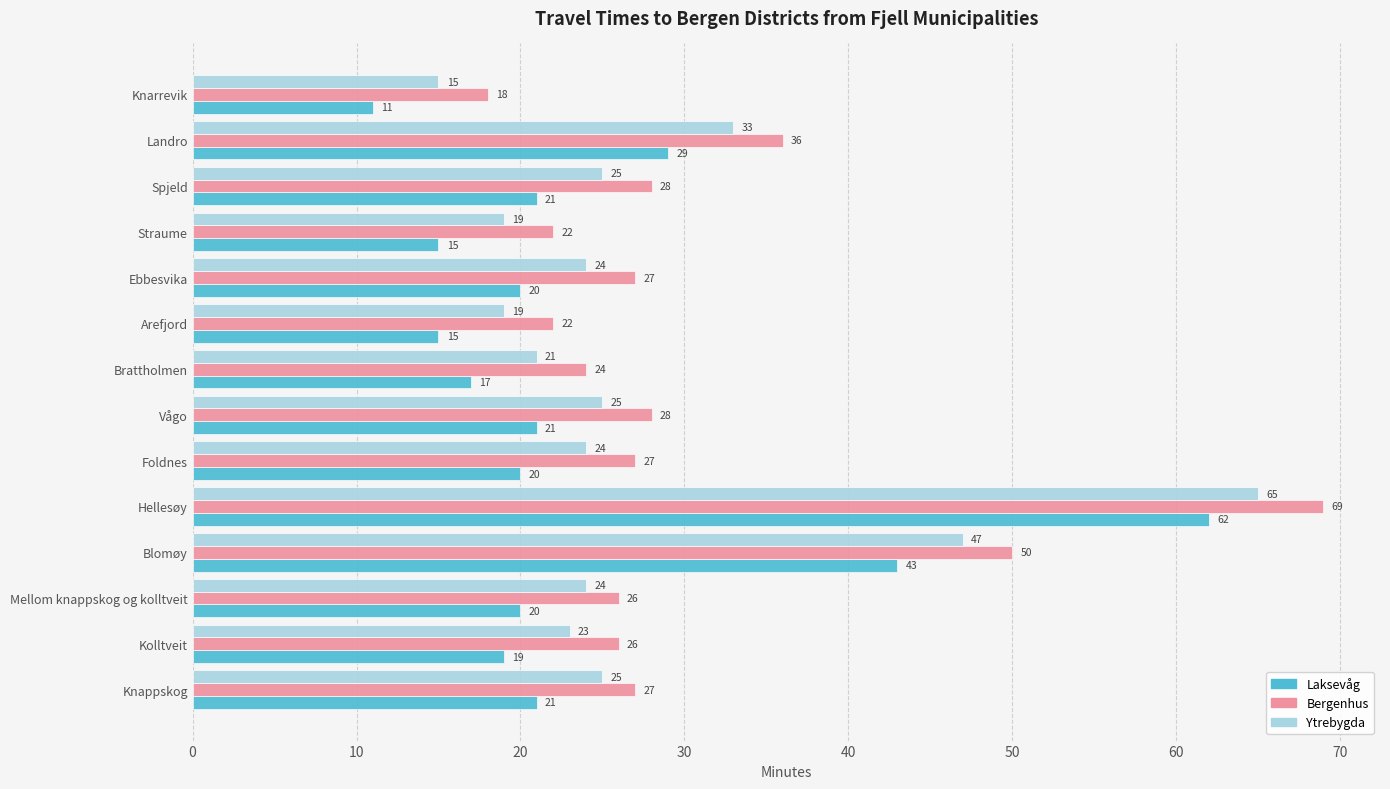

True or false: Bergenhus has a value of 40 at Ebbesvika.

False